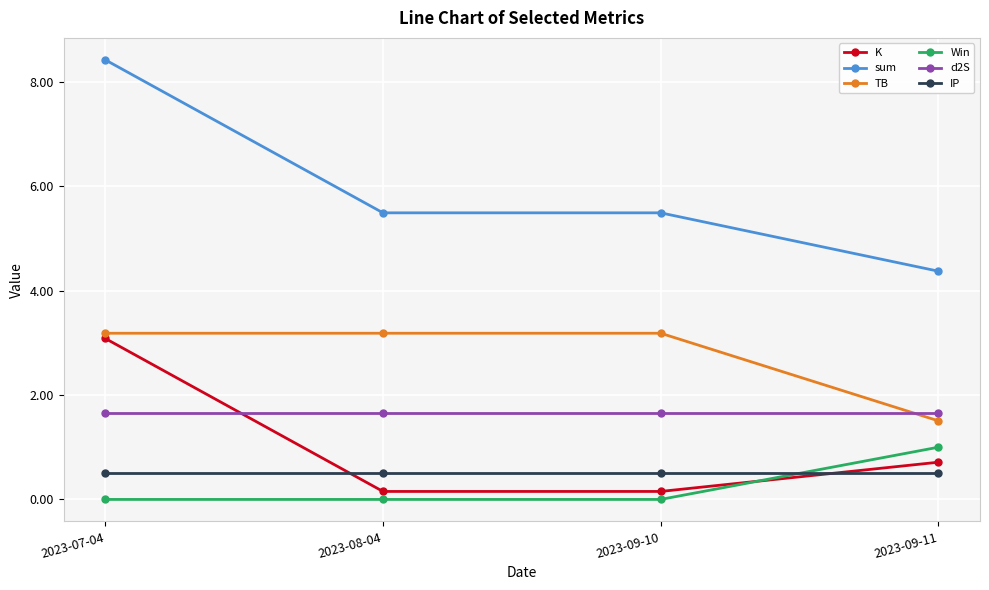

What is the approximate value of IP at 2023-09-10?

0.5